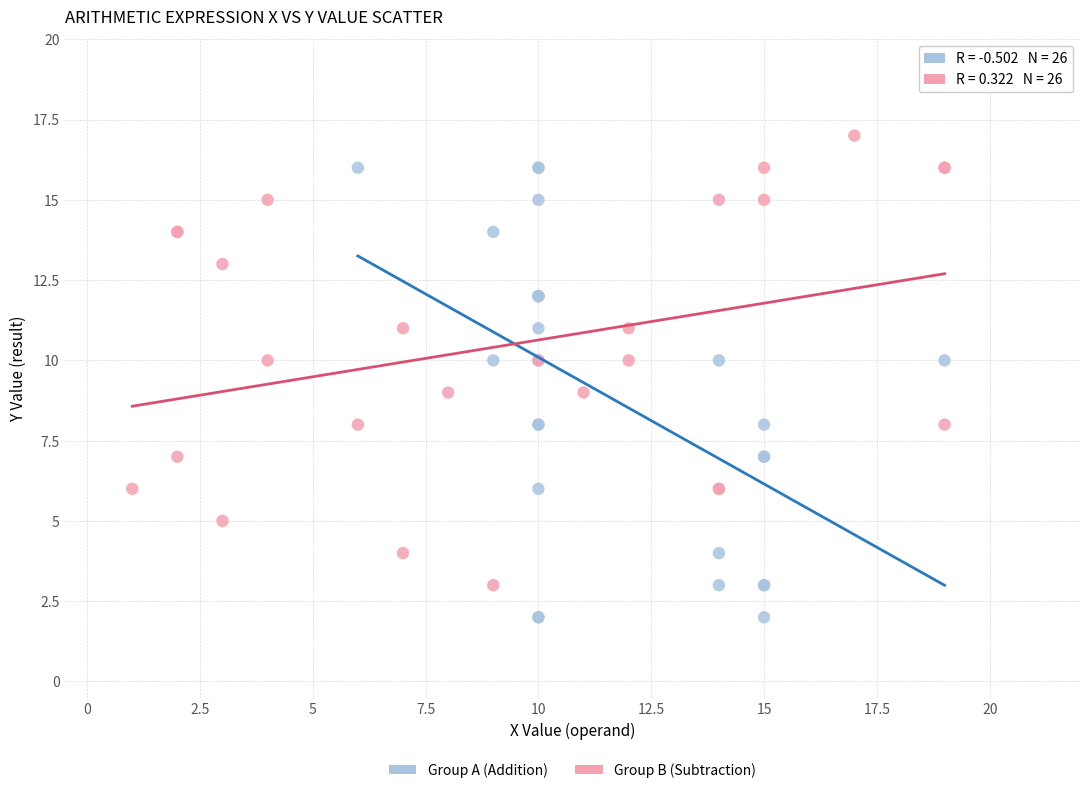

Which series contains the lowest Y value?

Group A (Addition)